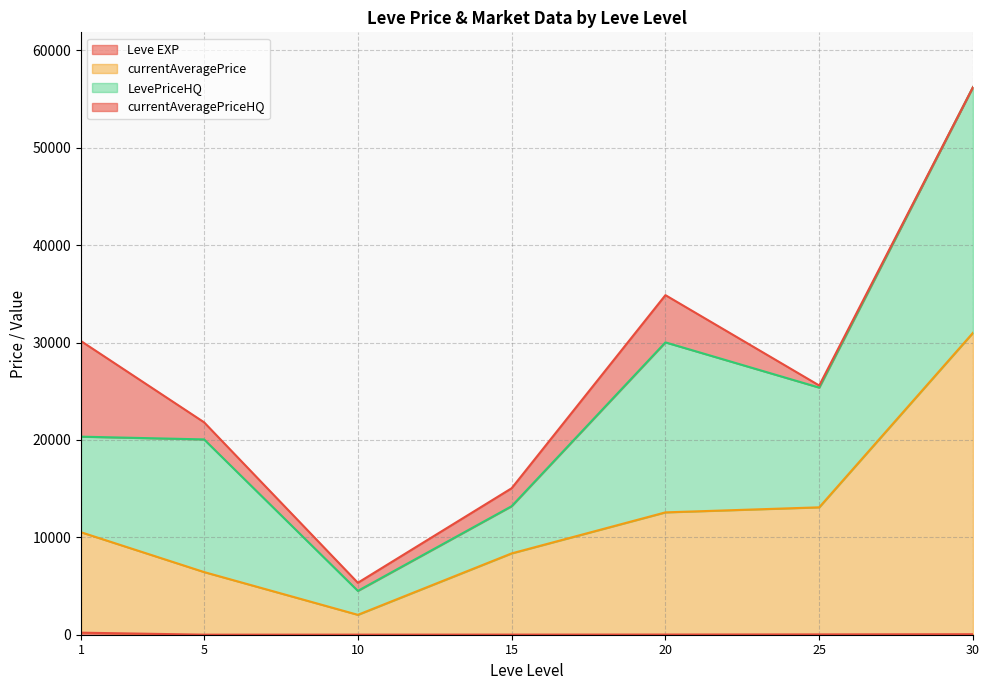

How many lines are shown in the chart?

4